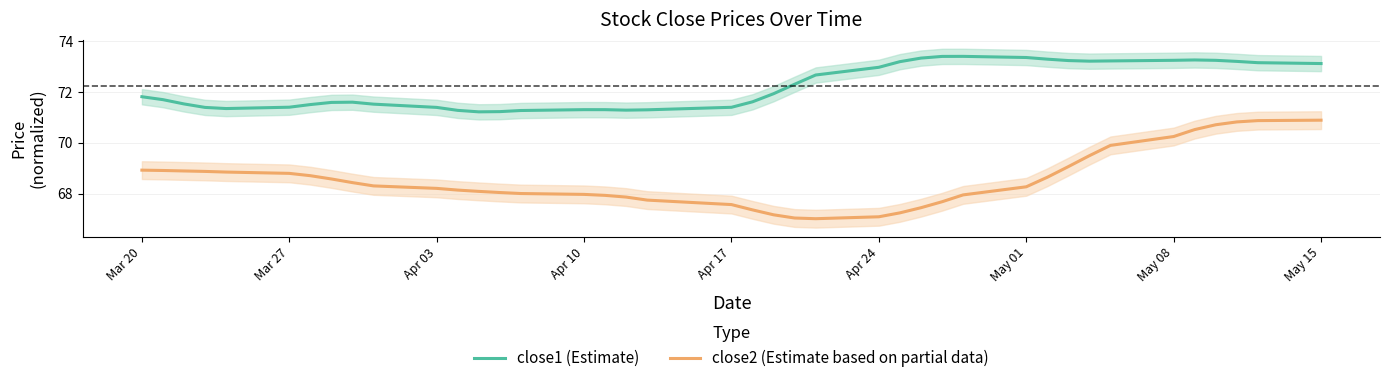

How many distinct data groups are displayed?

2